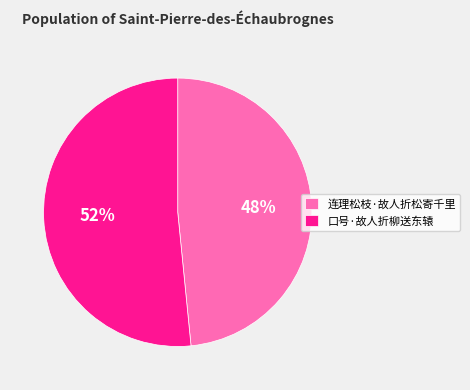

Is it true that 连理松枝·故人折松寄千里 is 48% of the pie?

True